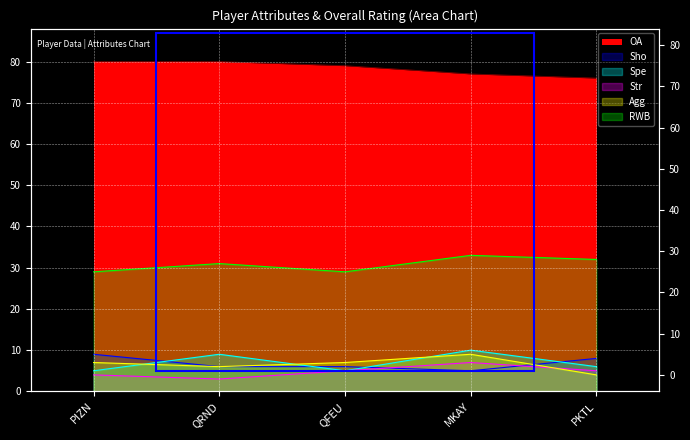

Which has a higher value, PKTL or PIZN?

PIZN